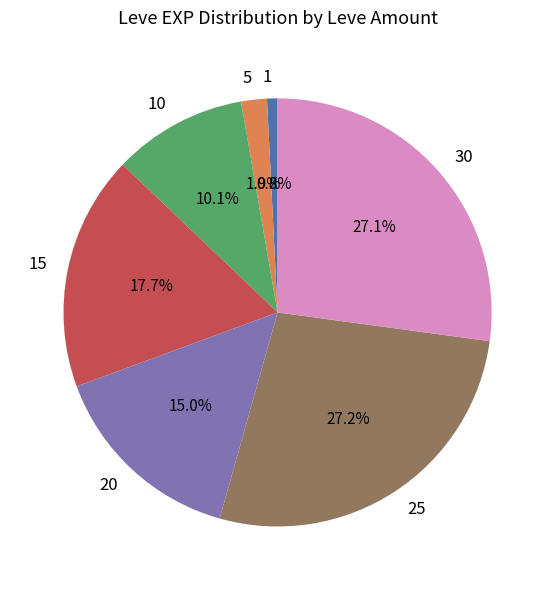

Count the number of slices in the pie.

7